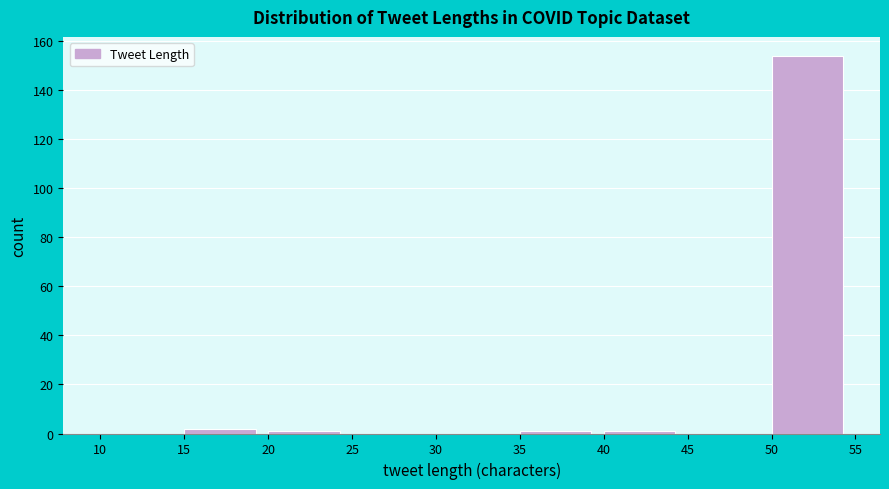

Reading left to right, transcribe this chart: for each bar, give the range it covers on the x-axis and its height. The values are not printed on the chart, so give them approximately, as read against the axis.

10 to 15: 0
15 to 20: 2
20 to 25: under 2
25 to 30: 0
30 to 35: 0
35 to 40: under 2
40 to 45: under 2
45 to 50: 0
50 to 55: 154